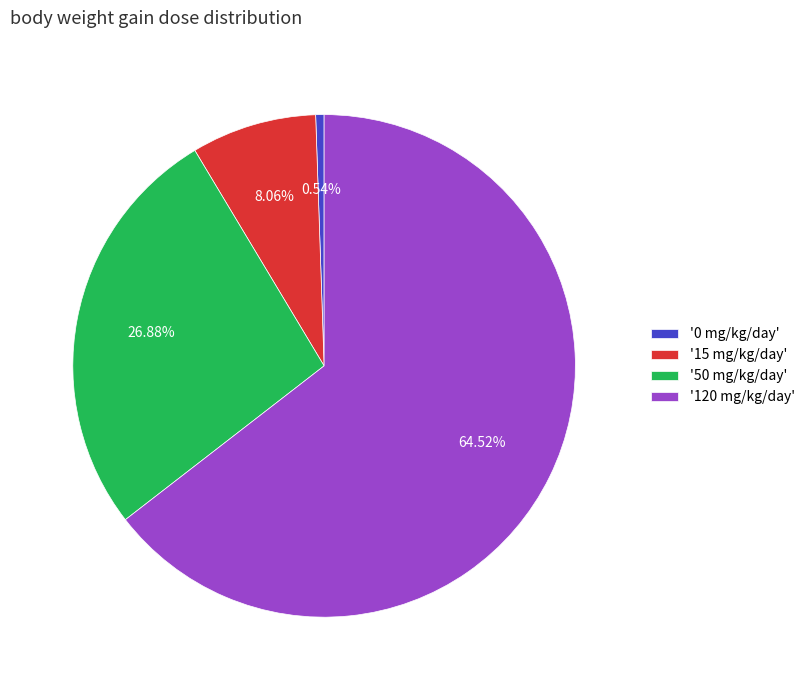

Do '120 mg/kg/day' and '15 mg/kg/day' together represent more than half of the pie?

Yes